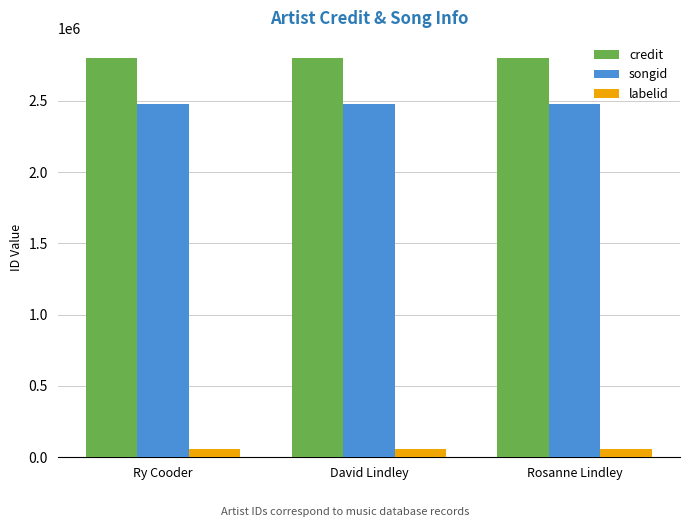

Count the number of data series in this chart.

3